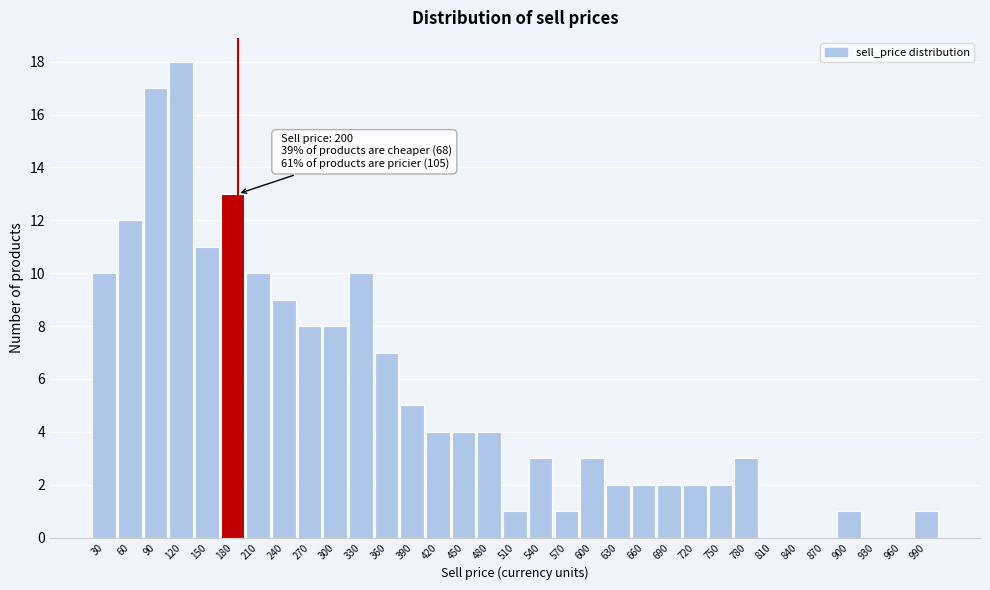

What is the sum of all values?

173